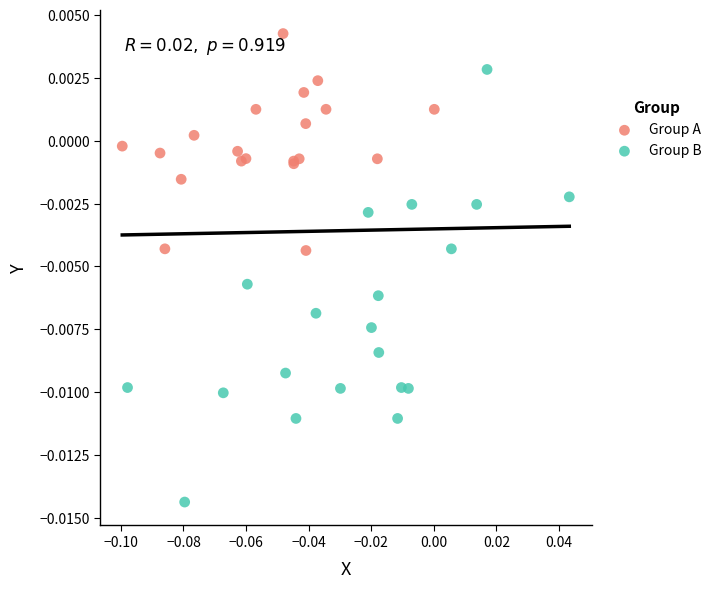

Which series reaches the minimum Y coordinate?

Group B